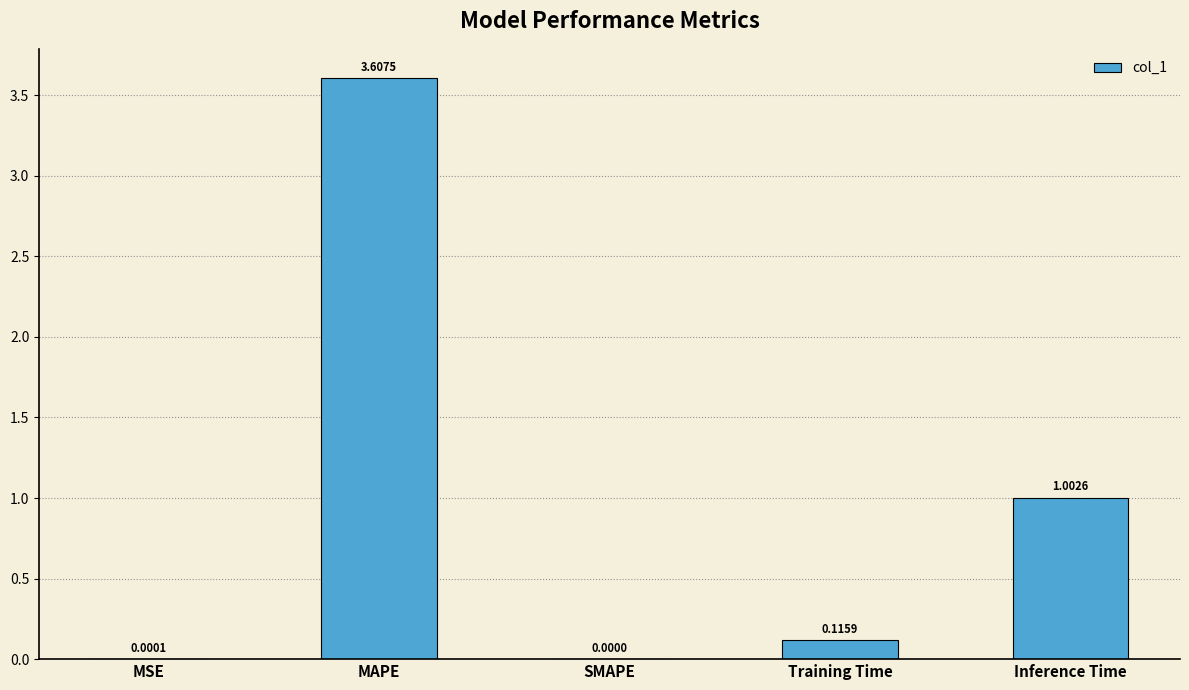

What is the sum of all values?

4.7